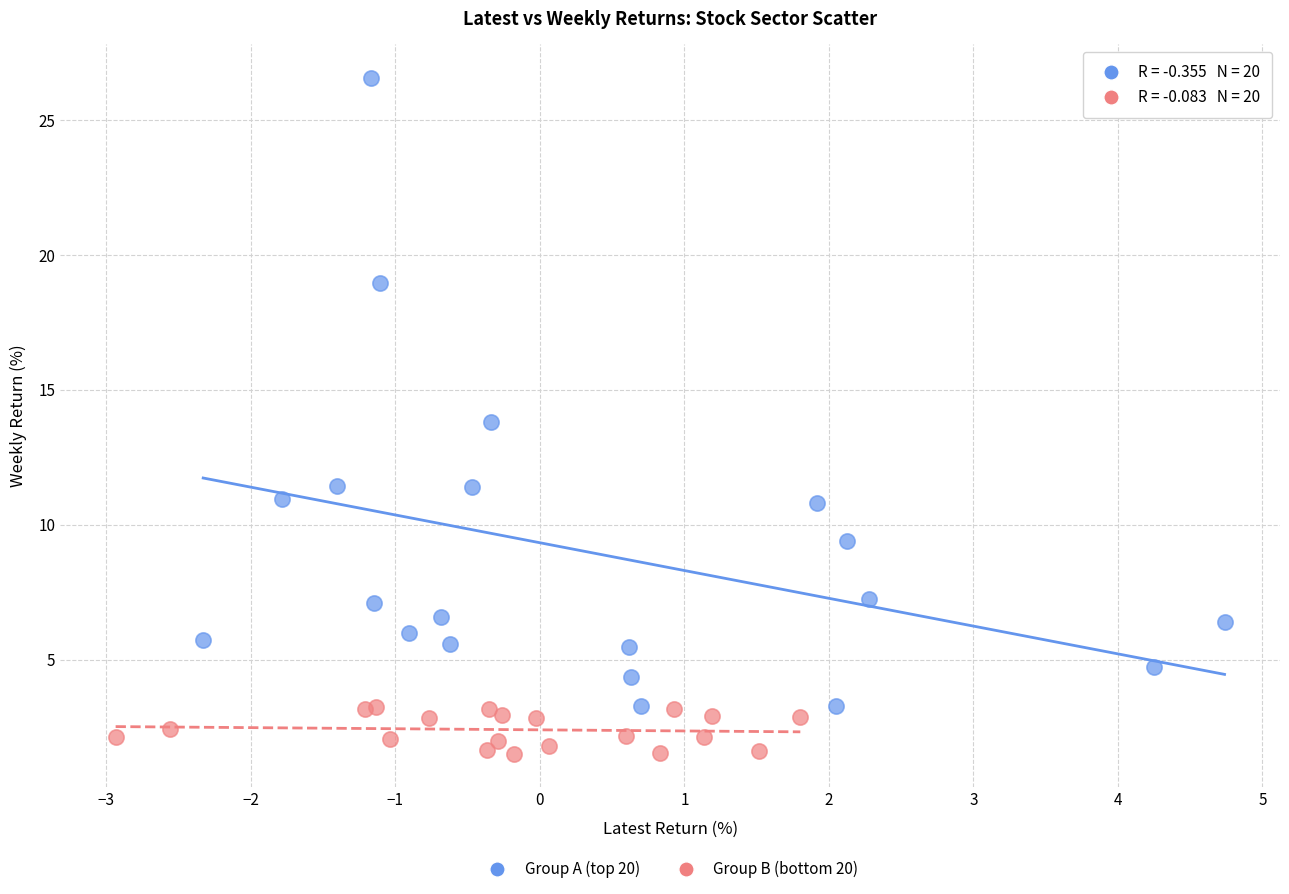

Which series reaches the maximum Y coordinate?

Group A (top 20)